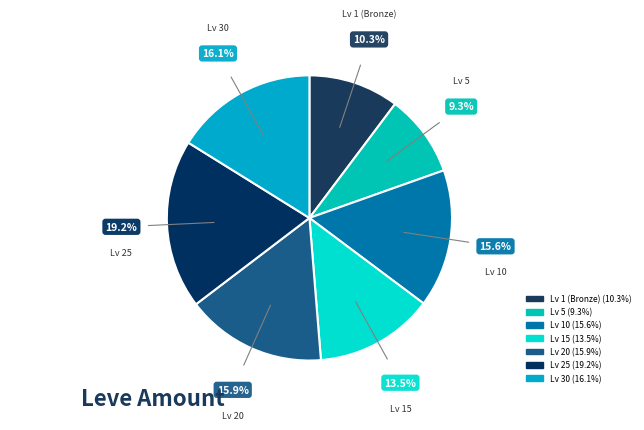

Does any single category account for the majority?

No